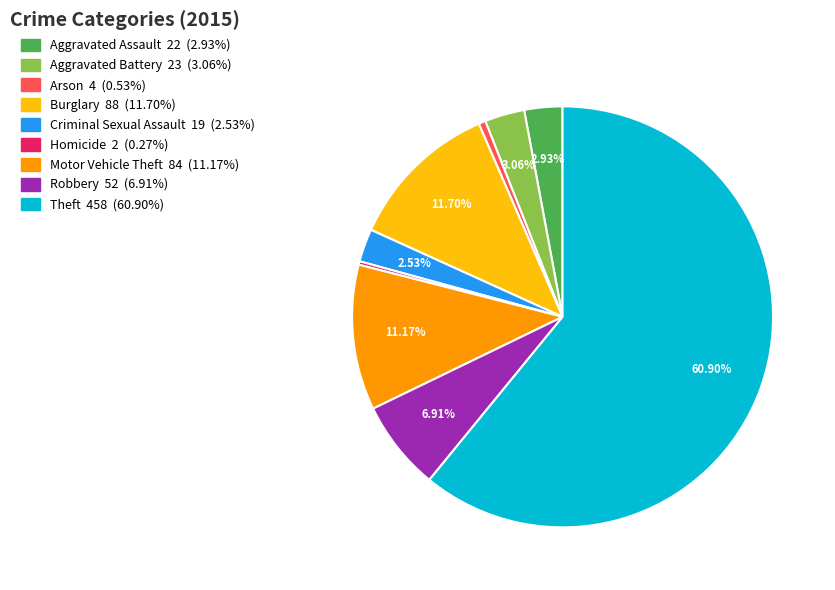

Which category accounts for the majority?

Theft